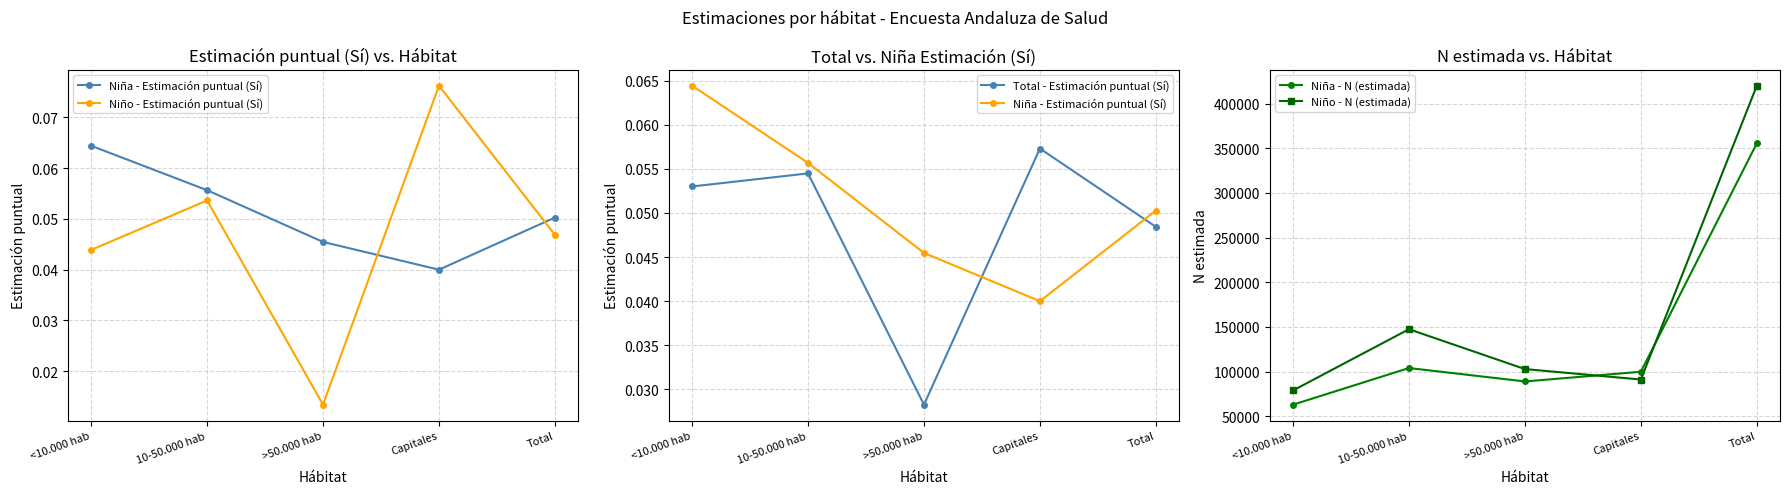

At which label does Niña - N (estimada) reach its minimum?

<10.000 hab